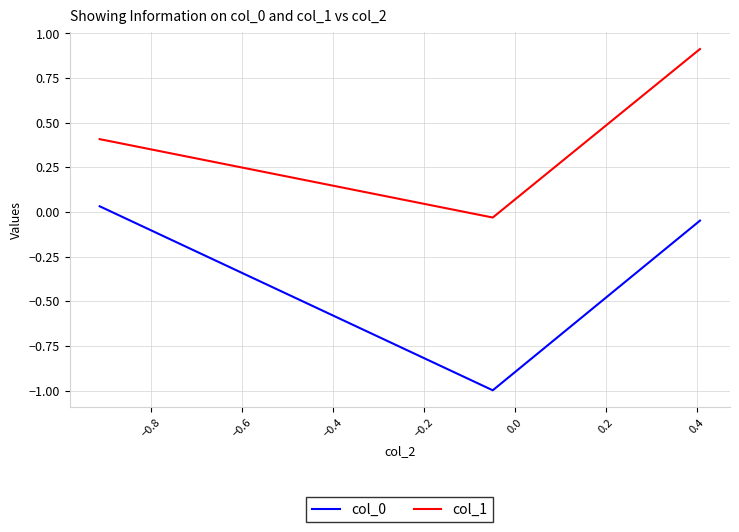

What is the greatest value displayed?

0.9